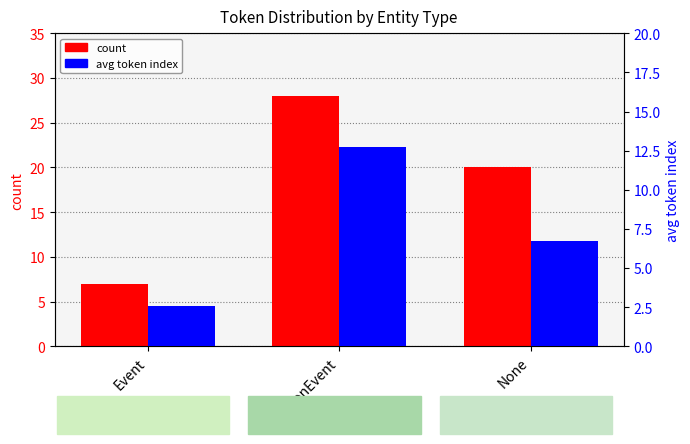

How many values in the avg token index series exceed 6?

2